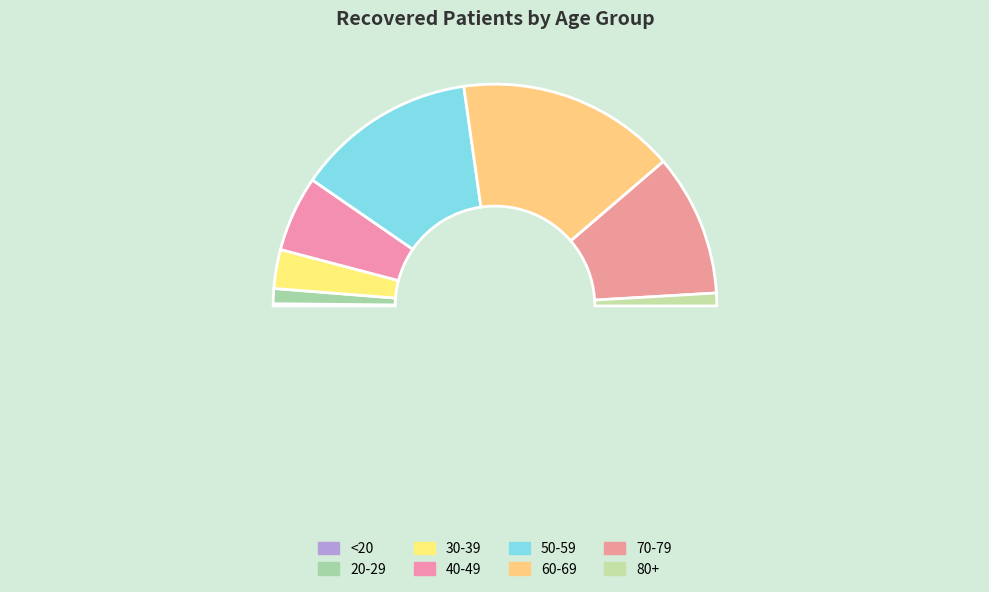

Is it true that 45-49 is 7% of the pie?

True